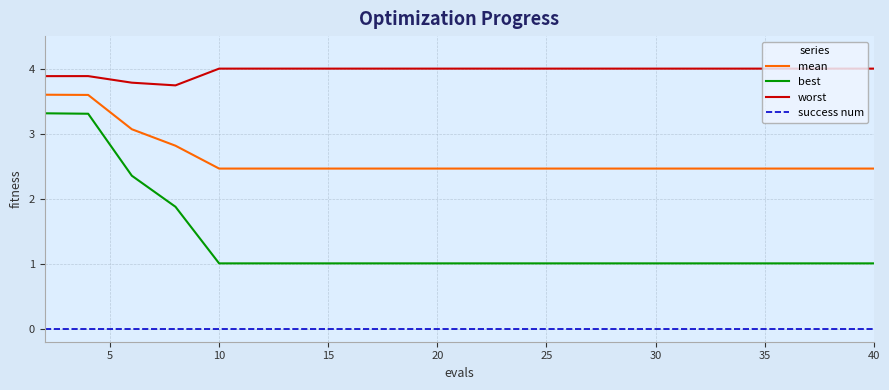

True or false: best and success num intersect in this chart.

False